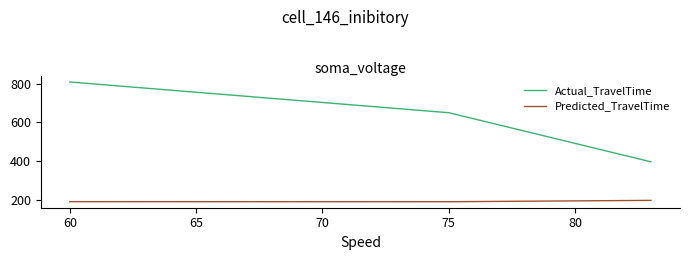

What is the minimum value for Actual_TravelTime?

396.0